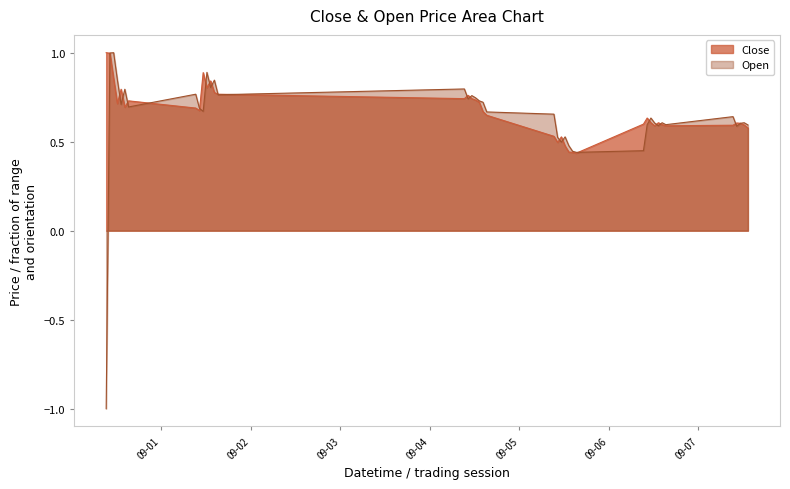

Read the Open value at 2023-09-01 10:15:00.

0.7